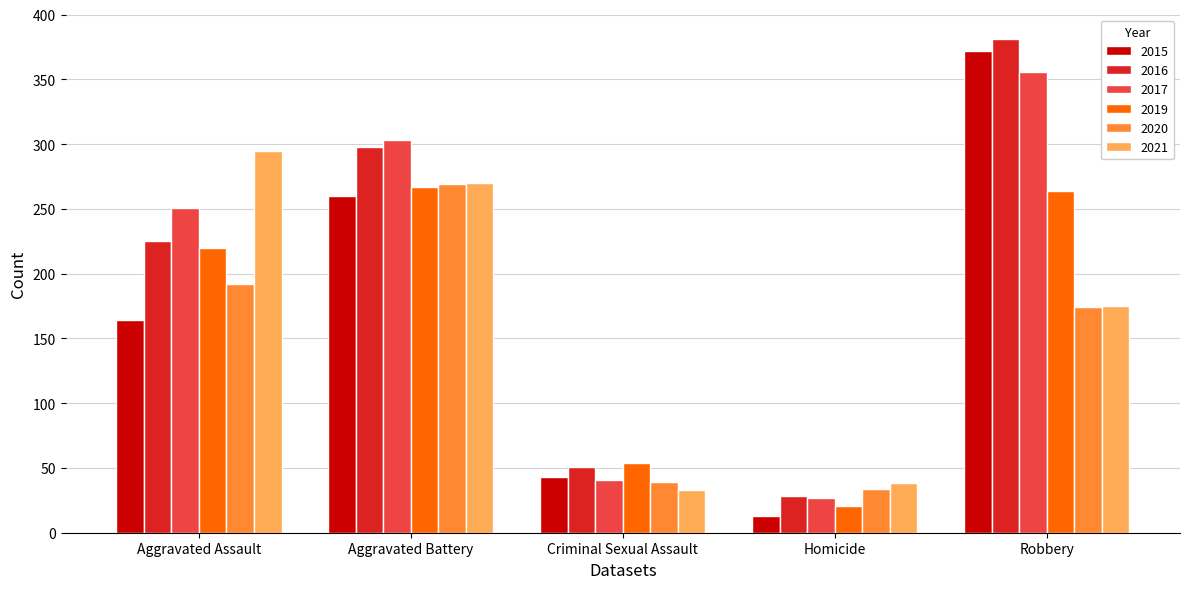

Is the value of 2016 at Aggravated Battery greater than the value of 2015 at Criminal Sexual Assault?

Yes